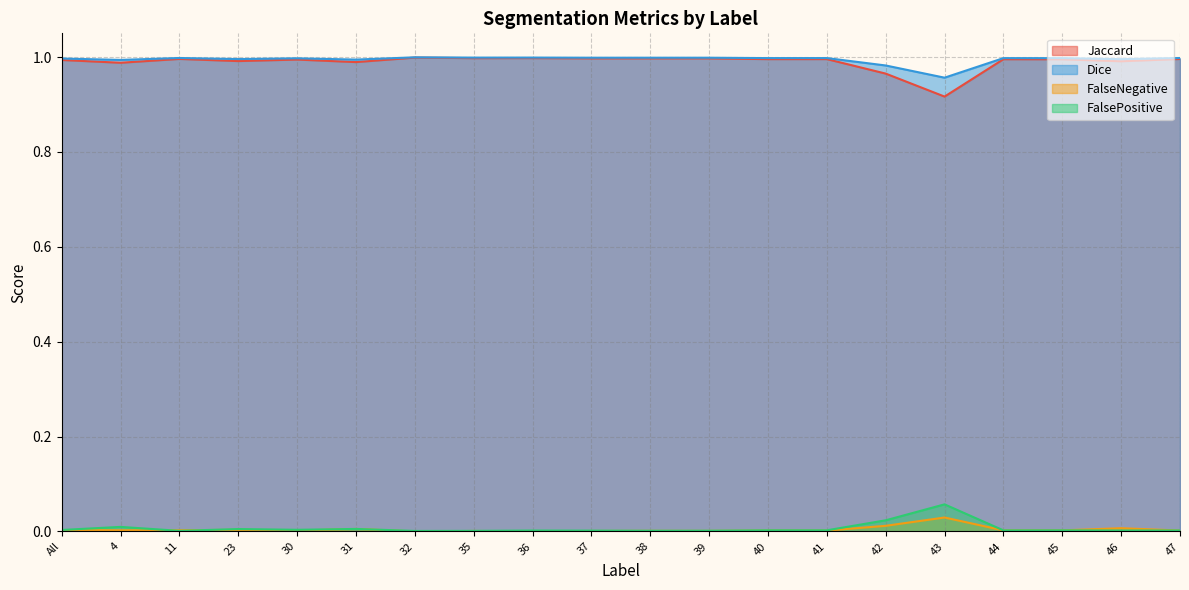

True or false: Jaccard and FalseNegative cross at least once.

False